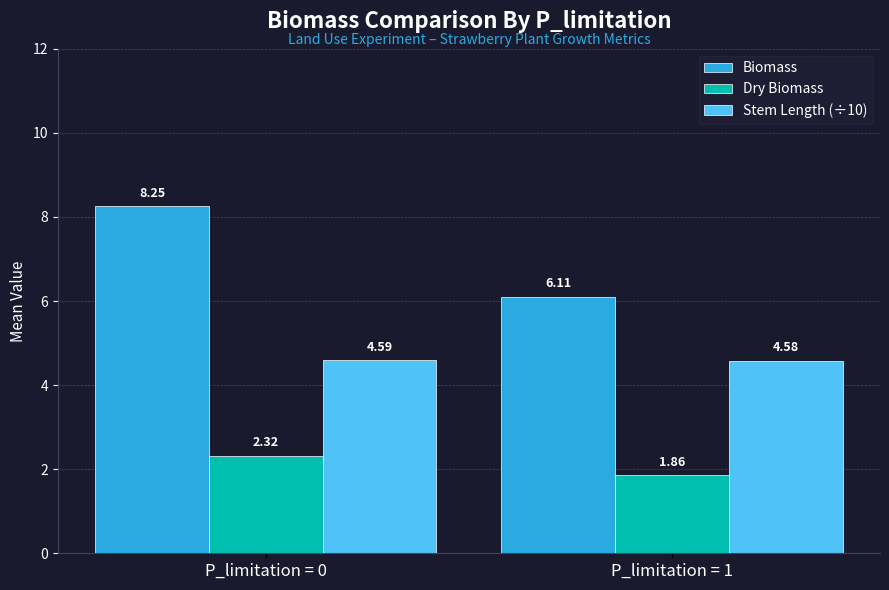

How many groups of bars are there?

2